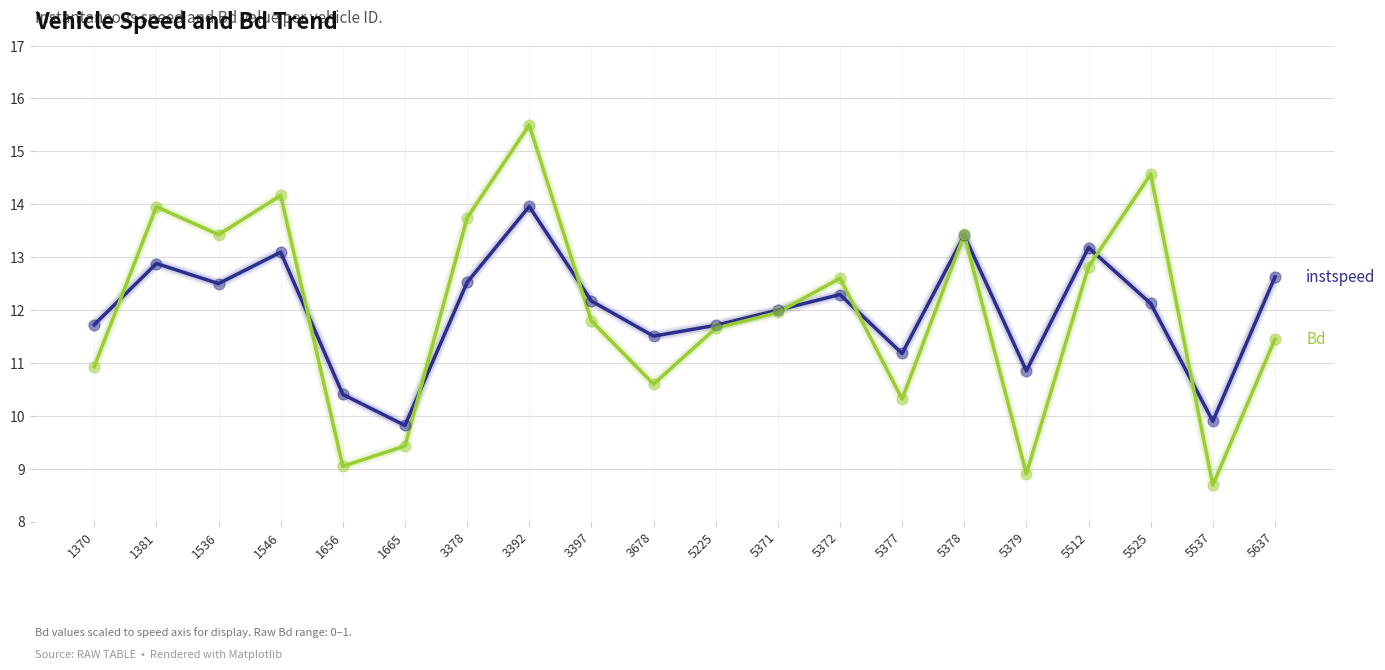

What is the total value across all series at 3378?

26.3